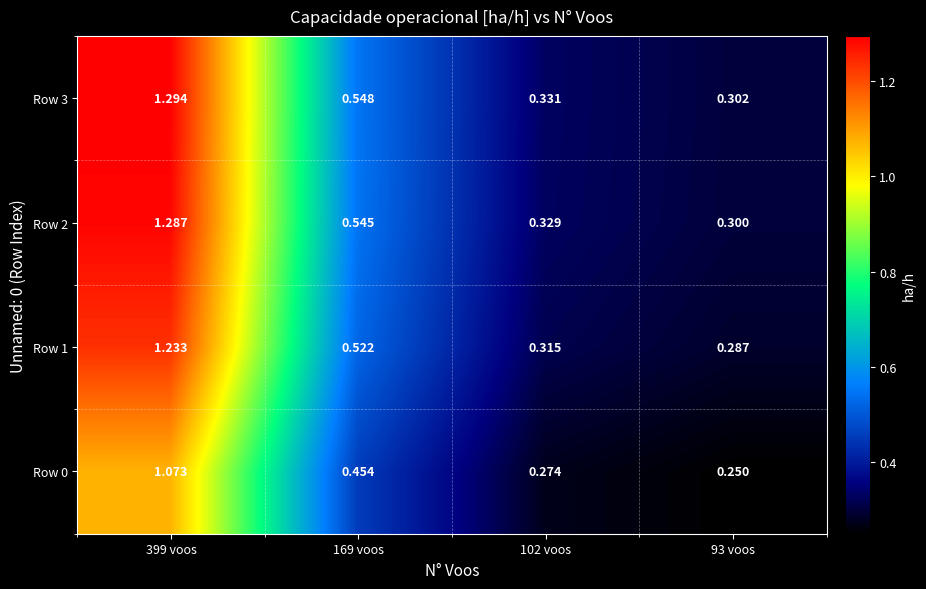

Is the value of Row 0 at 93 voos greater than the value of Row 1 at 102 voos?

No